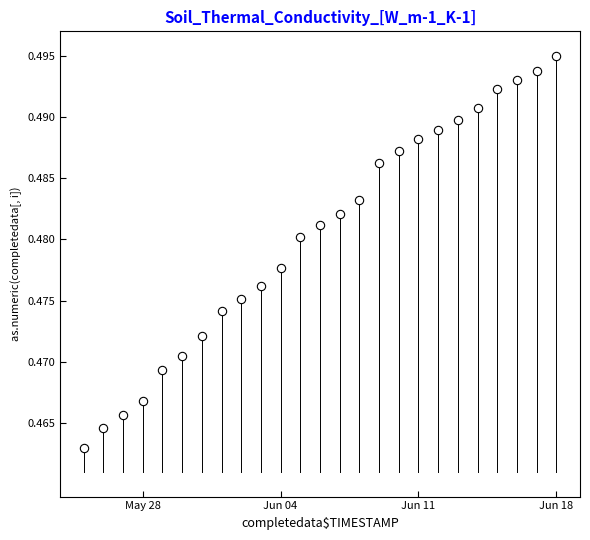

What is the range of X values (max minus min)?

24.0